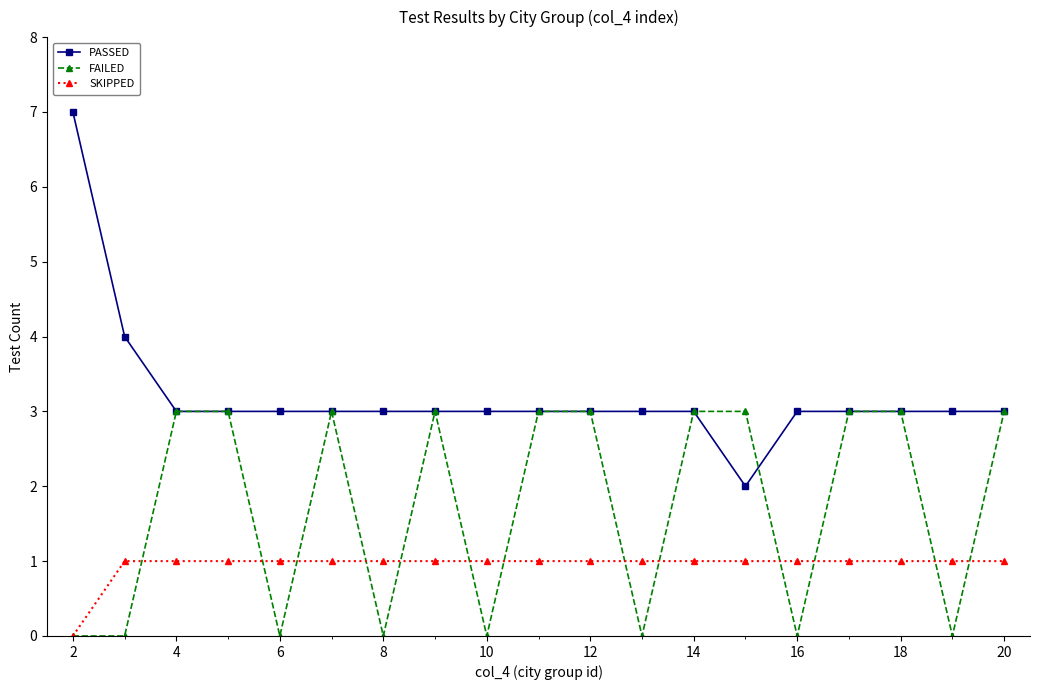

List the series in order of their overall mean, highest first.

PASSED, FAILED, SKIPPED